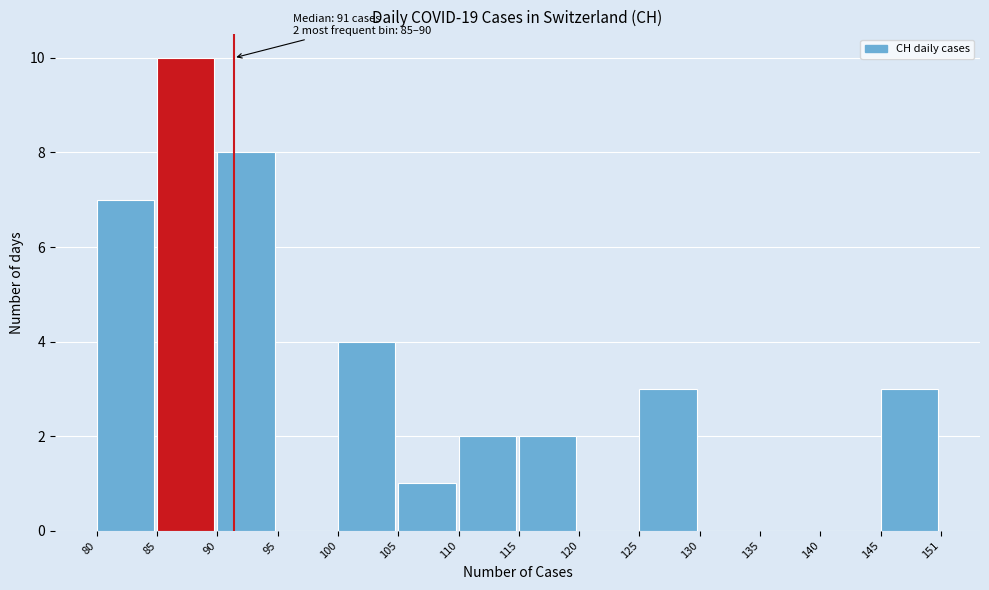

Reading right to left, list all the values displayed in this chart.

145=3	140=0	135=0	130=0	125=3	120=0	115=2	110=2	105=1	100=4	95=0	90=8	85=10	80=7